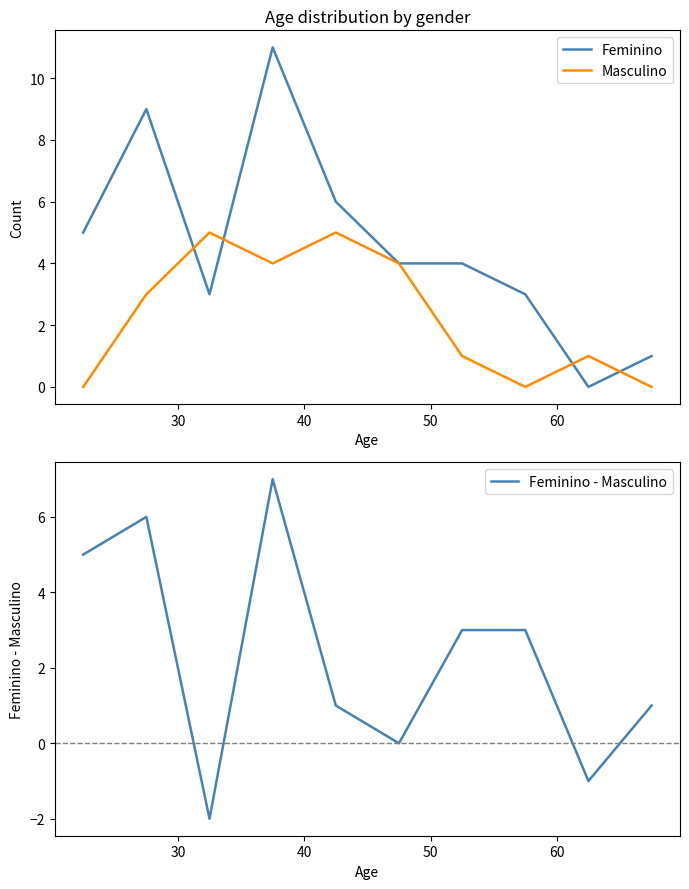

At how many categories does at least one series exceed 6?

2